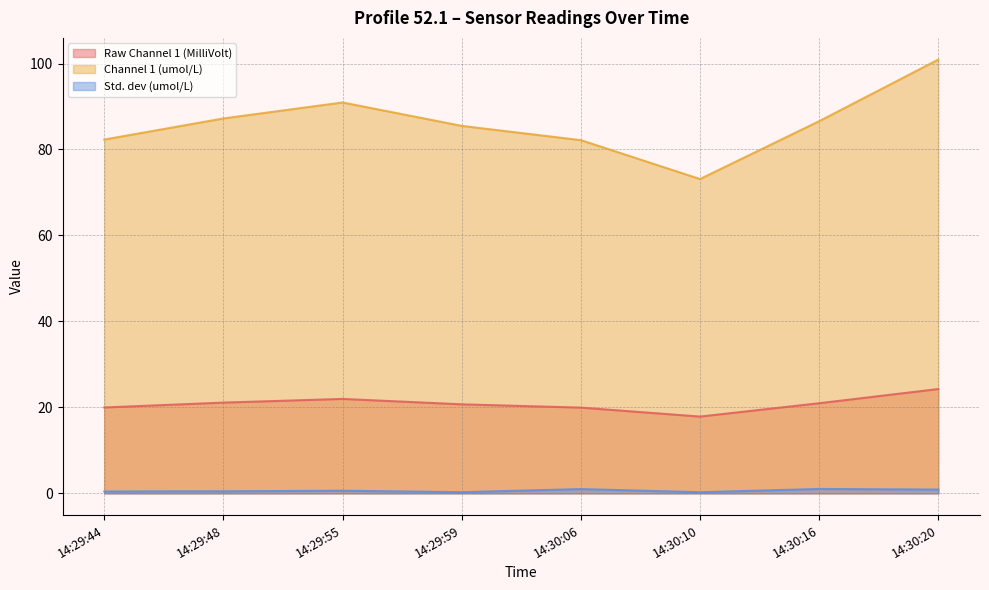

What value does the Std. dev (umol/L) series have at 14:29:48?

0.5